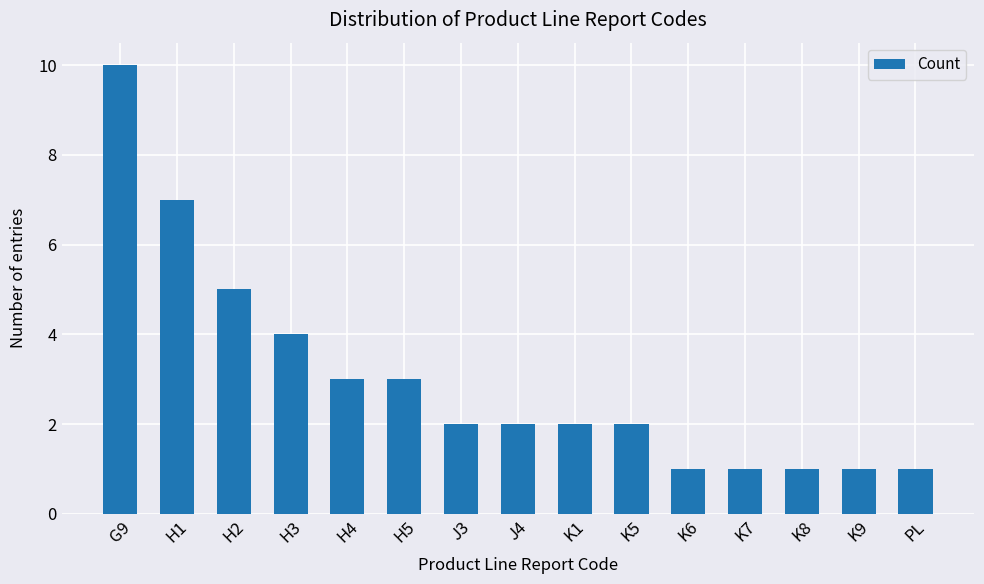

How many bars are there in total?

15